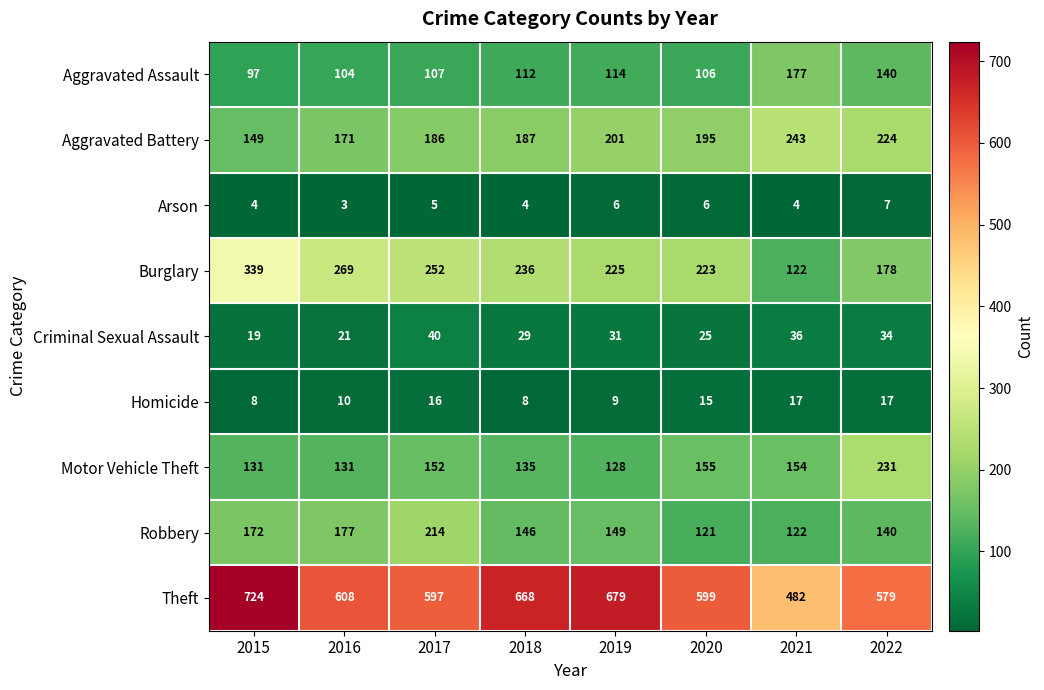

What is the difference between the maximum and minimum values in the Arson series?

4